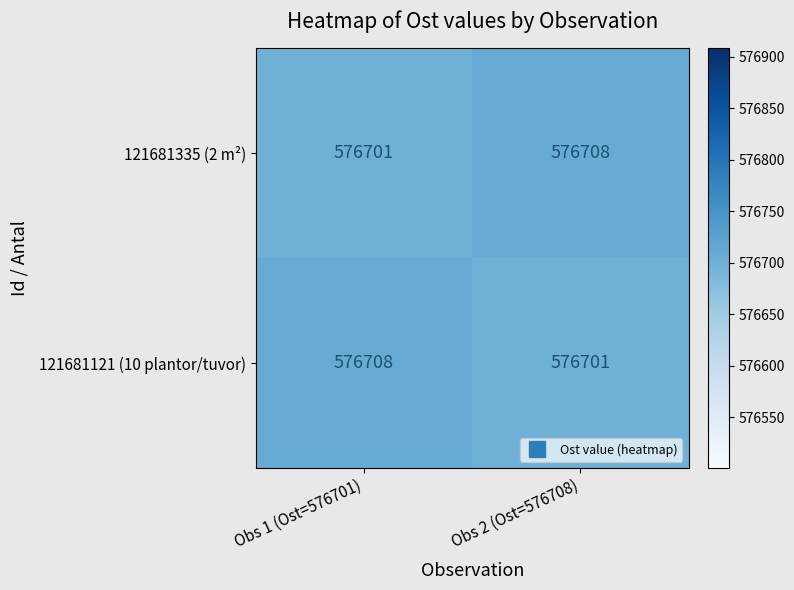

What is the spread (max minus min) of values at Obs 2 (Ost=576708)?

7